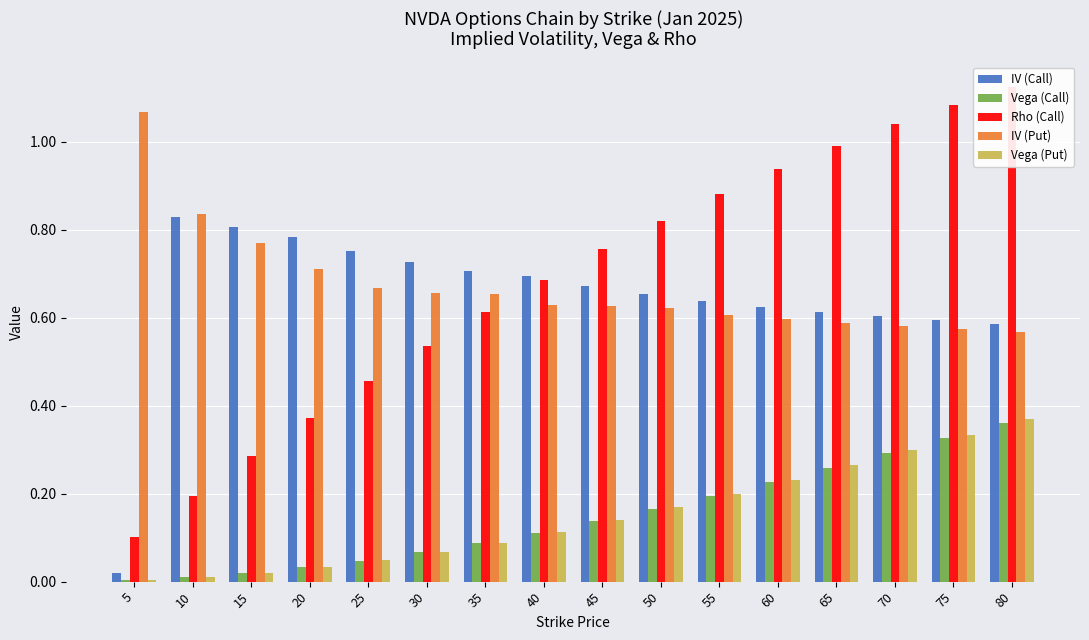

What is the difference between the maximum and minimum values in the Vega (Put) series?

0.4